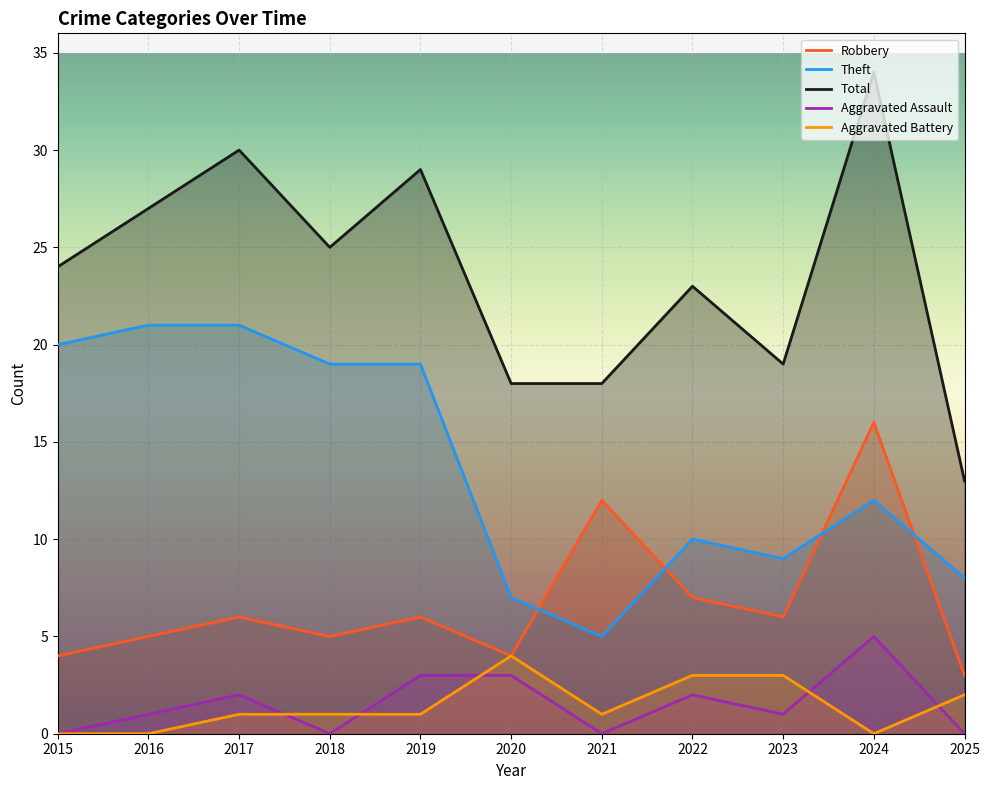

Rank the series at 2025 from highest to lowest value.

Total, Theft, Robbery, Aggravated Battery, Aggravated Assault